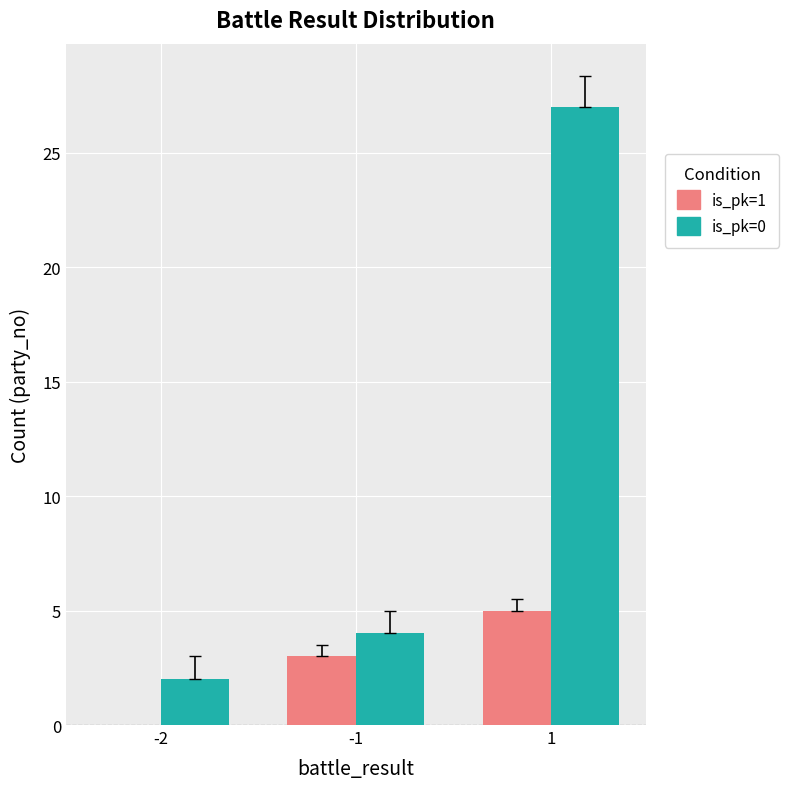

What are all the series names shown in the legend?

is_pk=1, is_pk=0